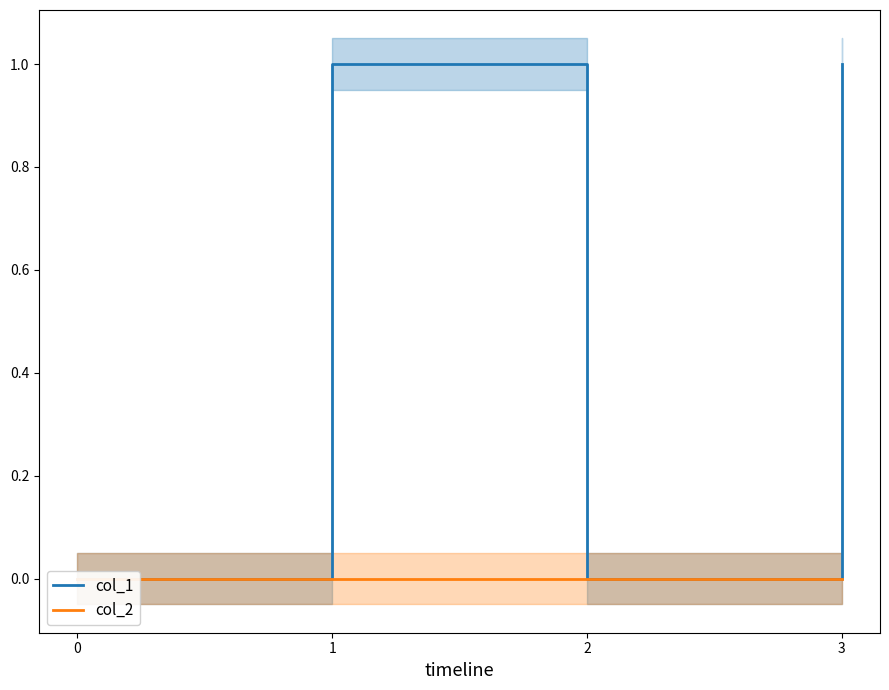

List the labels in order of col_2 value, largest first.

0, 1, 2, 3